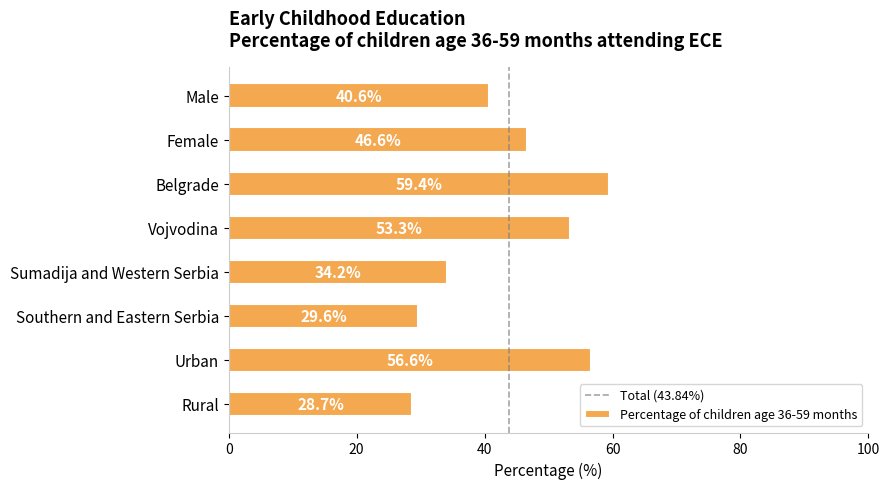

The chart shows a value of 28.7 at Rural. True or false?

True